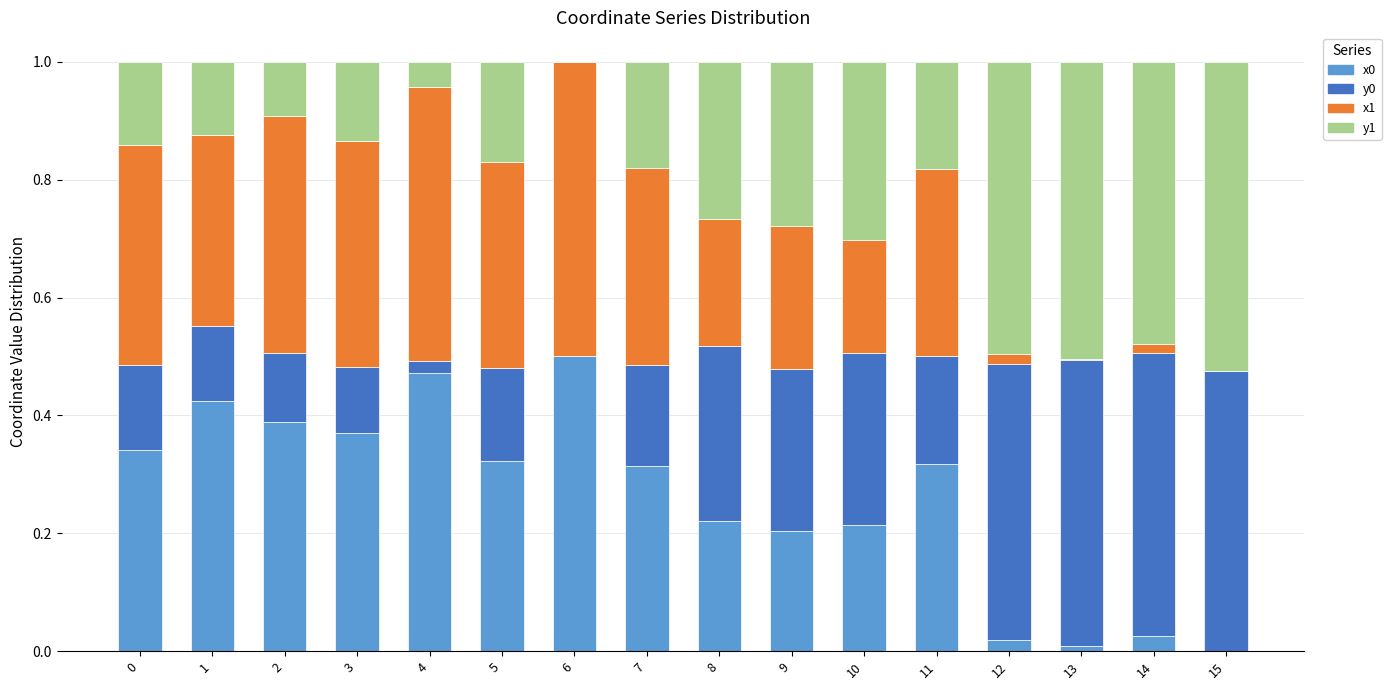

What is the total value across all series at 9?

1.0